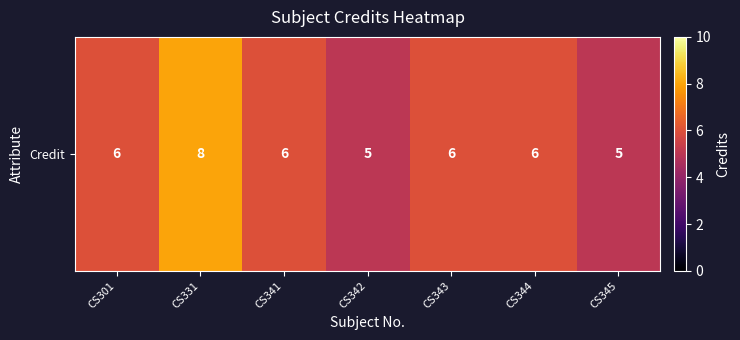

The value at CS343 is 6. True or false?

True